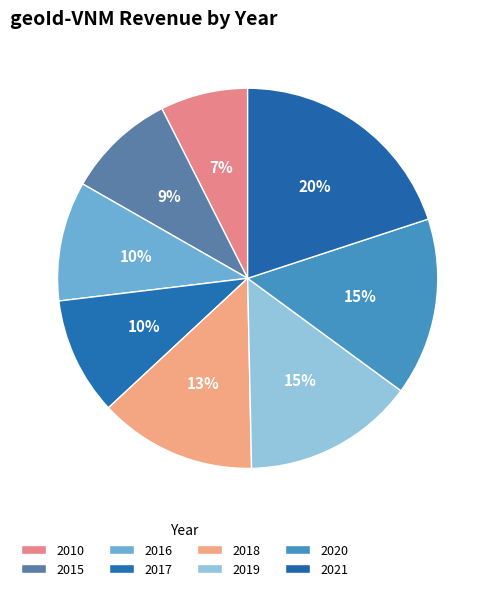

What percentage is the 2018 slice, to the nearest percent?

13%